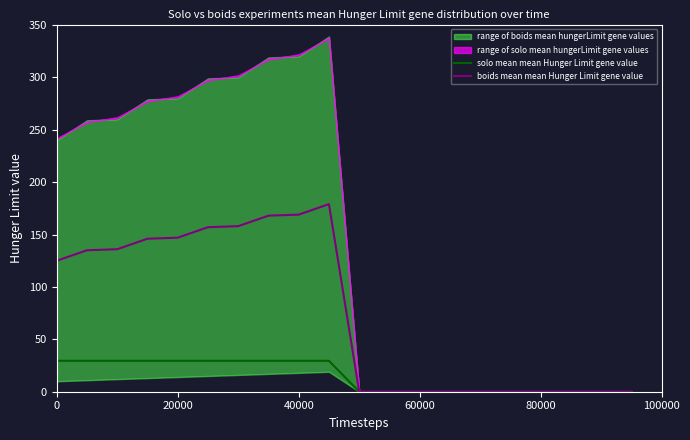

The value of solo mean mean Hunger Limit gene value at 0 is 29.5. True or false?

True